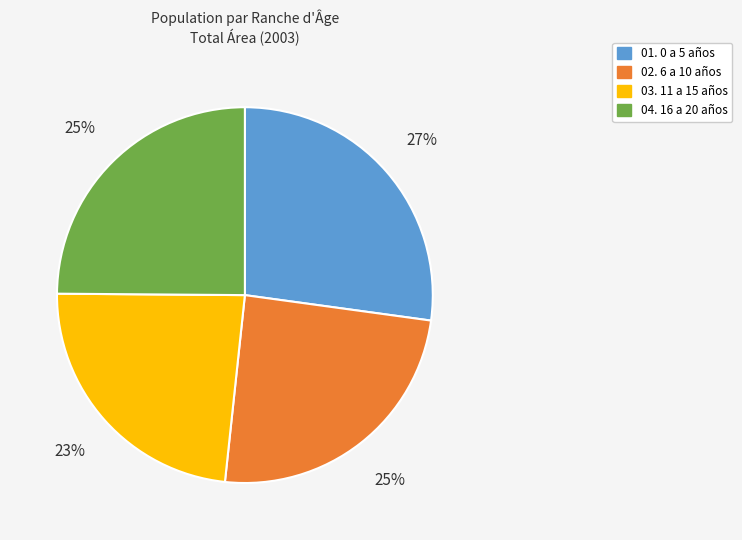

To the nearest percent, what is the average slice percentage?

25%